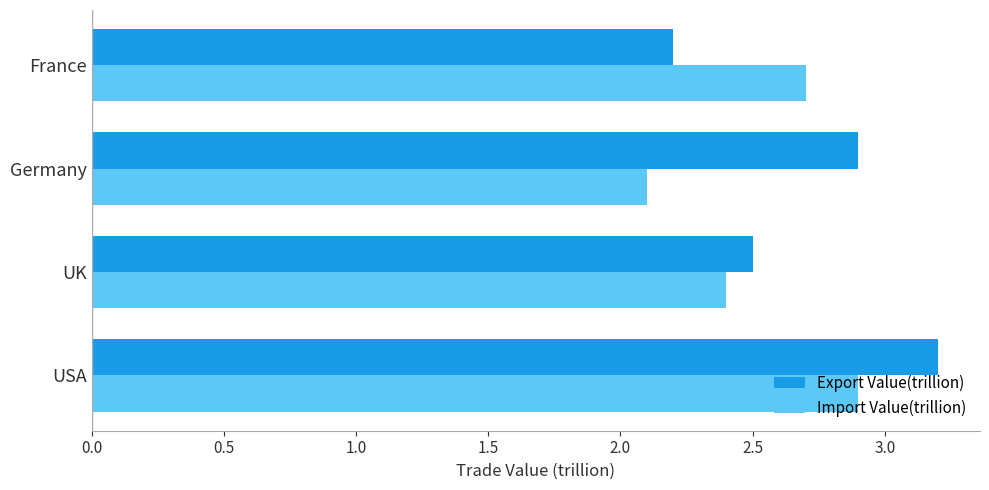

Rank the series by their maximum value, from highest to lowest.

Export Value(trillion), Import Value(trillion)